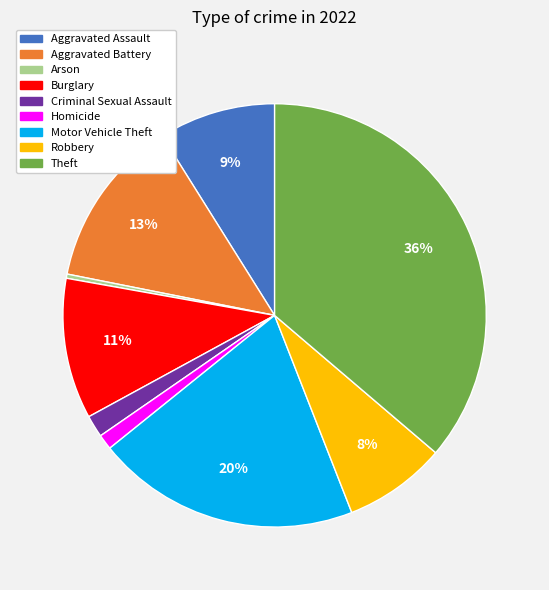

Do Aggravated Assault and Motor Vehicle Theft together represent more than half of the pie?

No